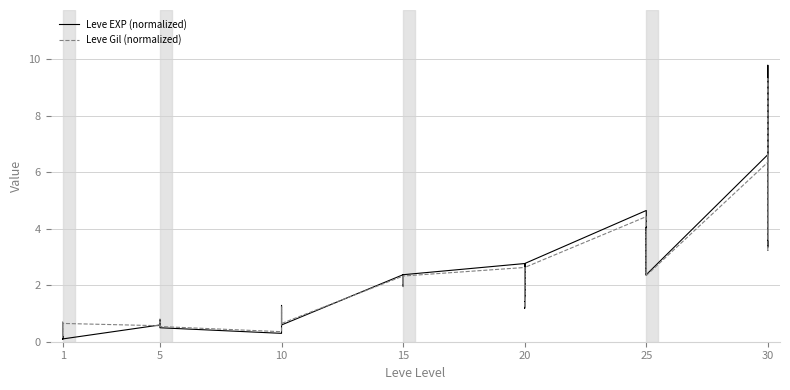

Which series changed the most between 1 and 33?

Leve EXP (normalized)